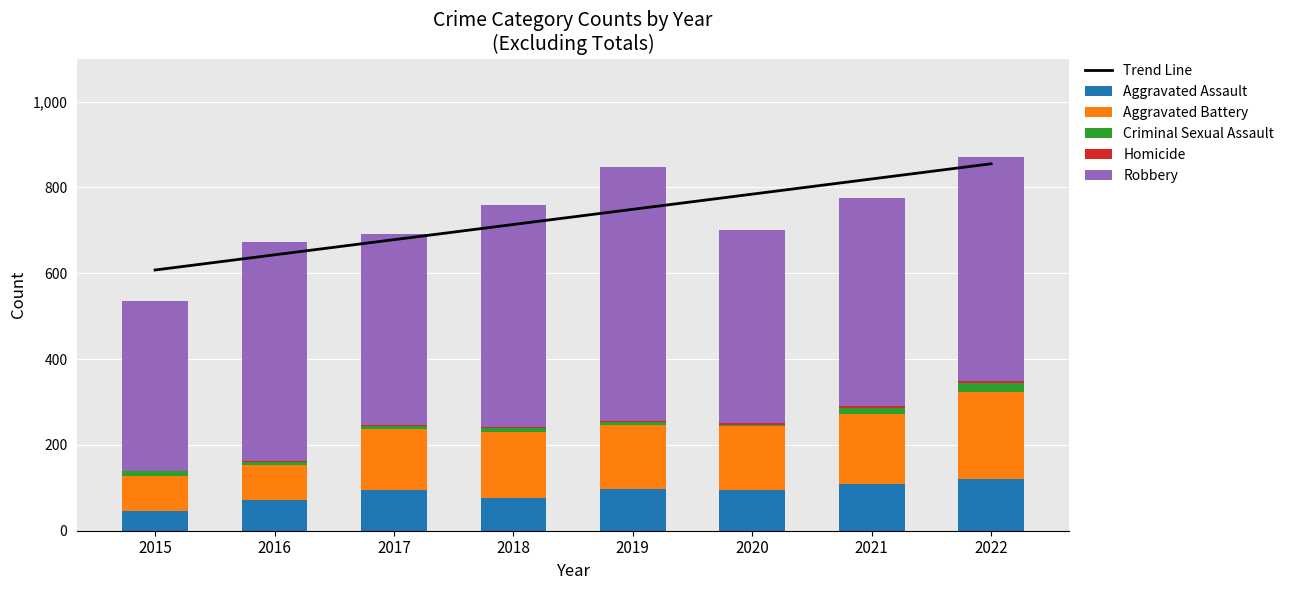

What is the difference between the maximum and minimum values in the Aggravated Battery series?

120.0